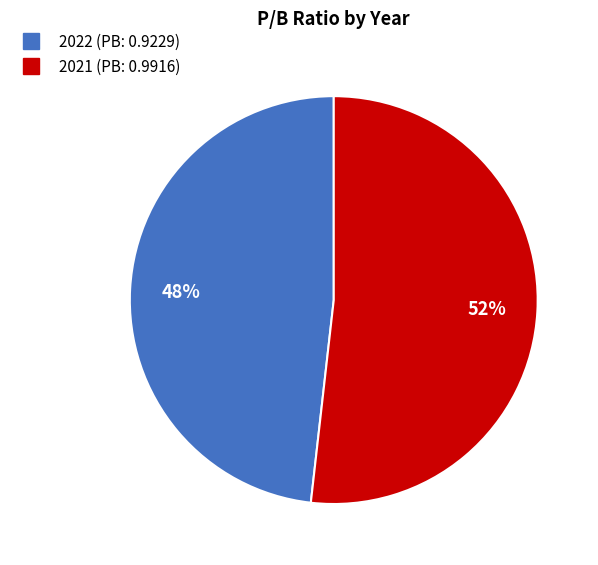

To the nearest percent, what percentage of the pie is 2021?

52%